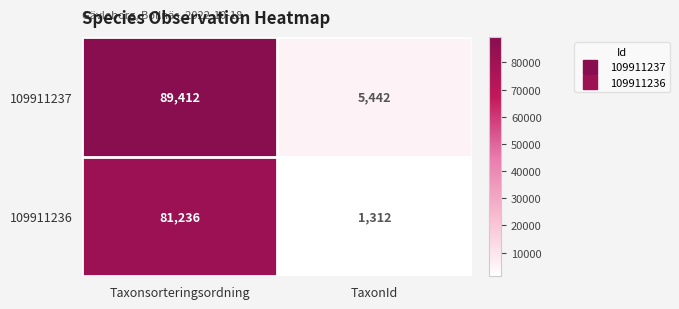

Reading left to right, list all the values displayed in this chart.

109911237: Taxonsorteringsordning=89412	TaxonId=5442
109911236: Taxonsorteringsordning=81236	TaxonId=1312